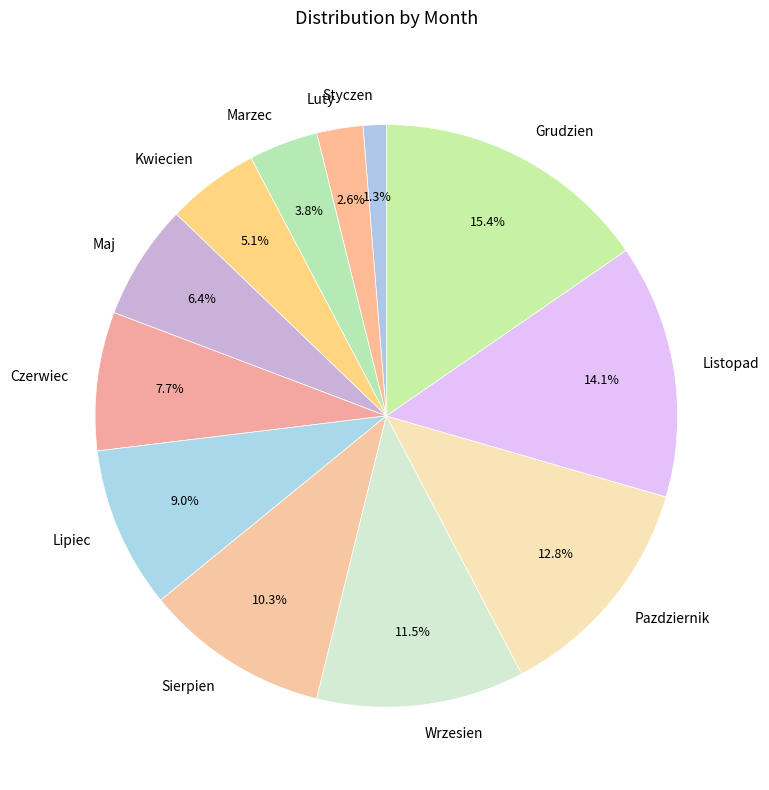

To the nearest percent, what is the combined percentage of Maj and Luty?

9%